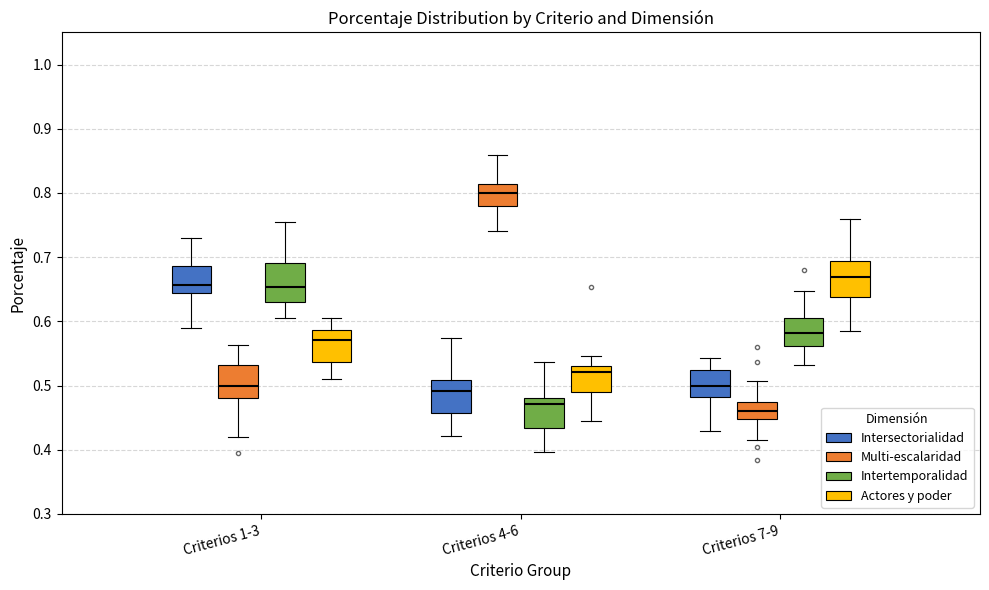

Which box has the lowest median line?

Criterios 7-9 (Multi-escalaridad)